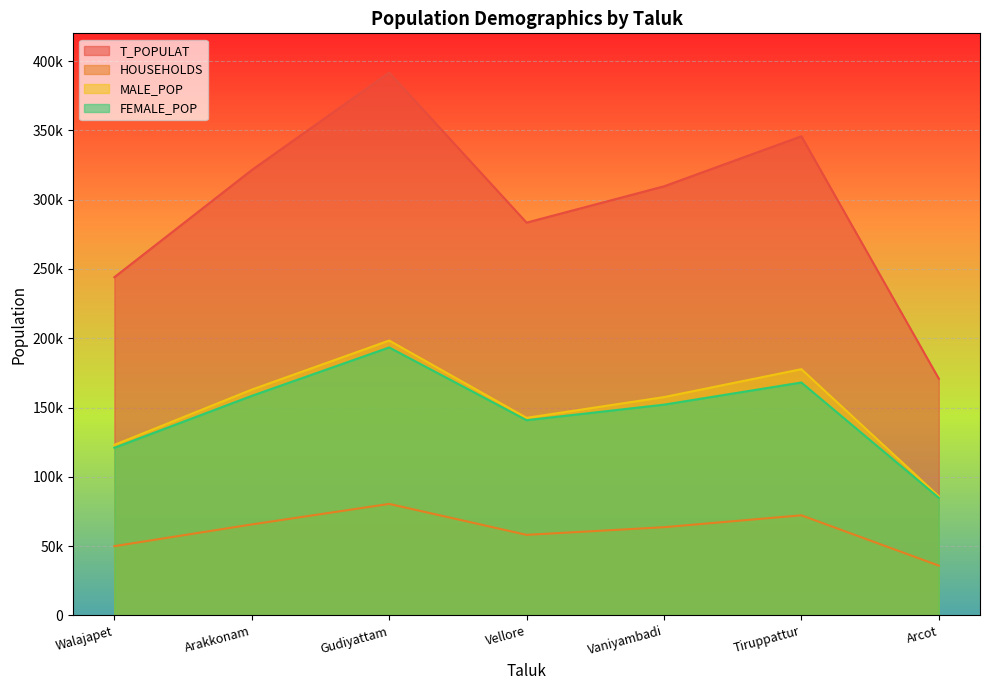

The HOUSEHOLDS series shows 106604 at Arakkonam. True or false?

False